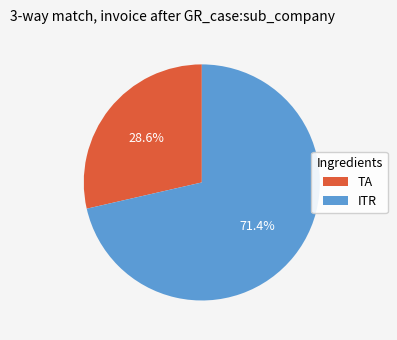

Which category has the smallest portion of the pie?

TA